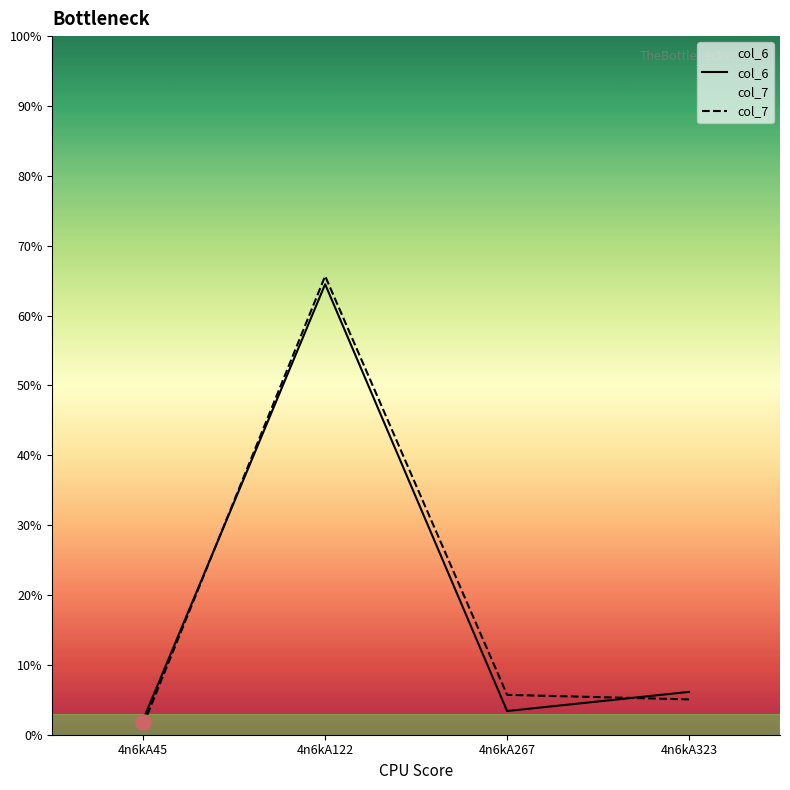

Which series has the widest spread of Y values?

col_7